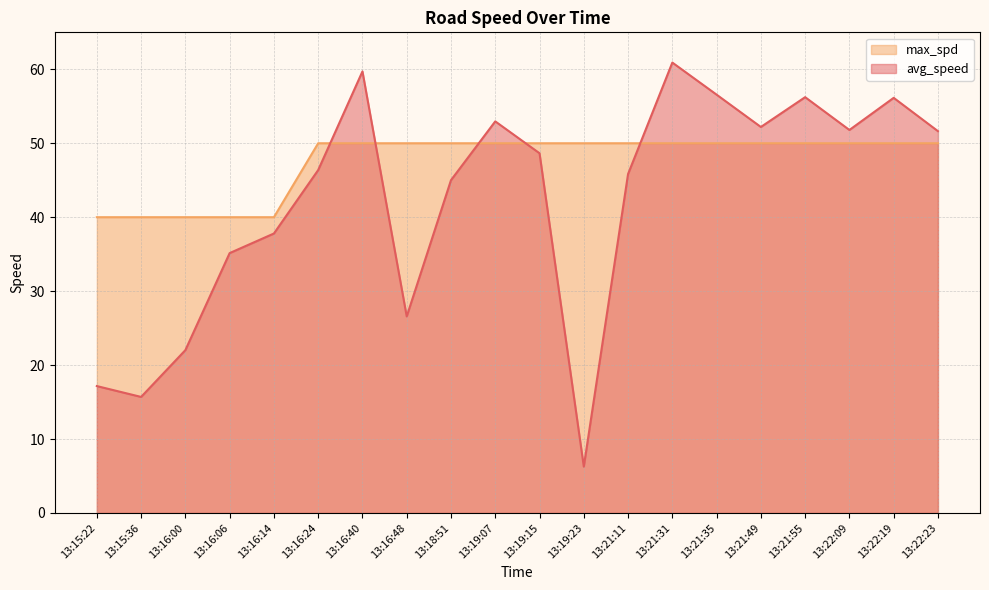

How many lines are shown in the chart?

2